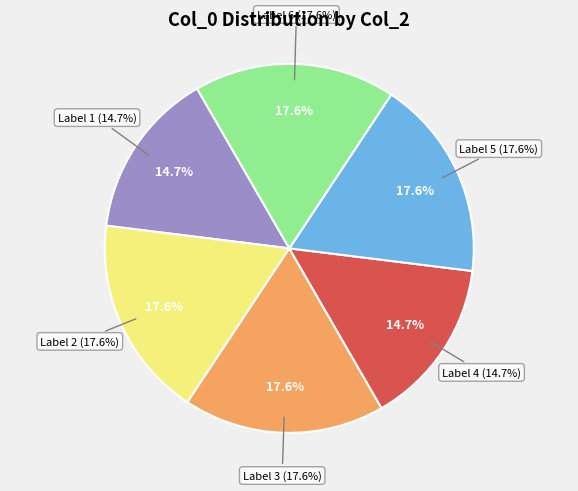

Rank the categories by value from highest to lowest.

2, 3, 5, 6, 1, 4